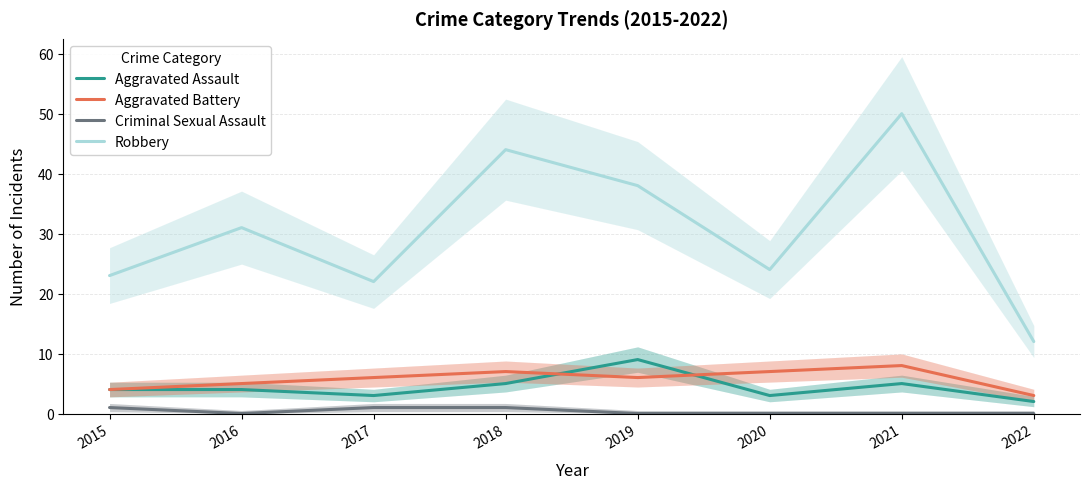

Is the value of Aggravated Battery at 2021 greater than the value of Aggravated Assault at 2017?

Yes